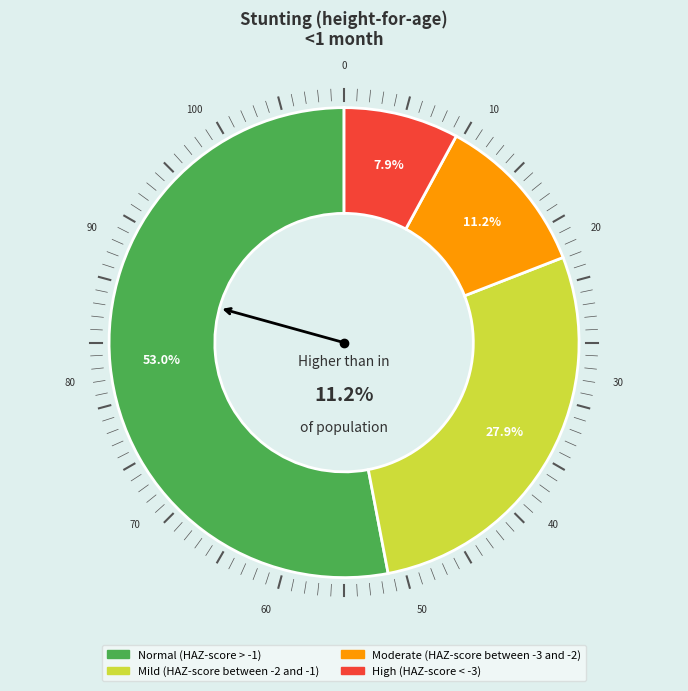

Rank the categories by value from highest to lowest.

Normal (HAZ-score > -1), Mild (HAZ-score between -2 and -1), Moderate (HAZ-score between -3 and -2), High (HAZ-score < -3)